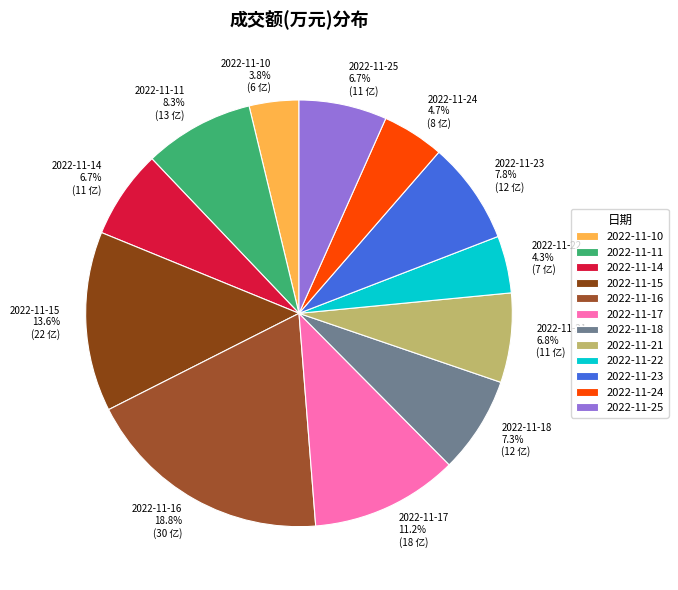

Approximately how many times larger is the value at 2022-11-25 compared to 2022-11-15?

0.5